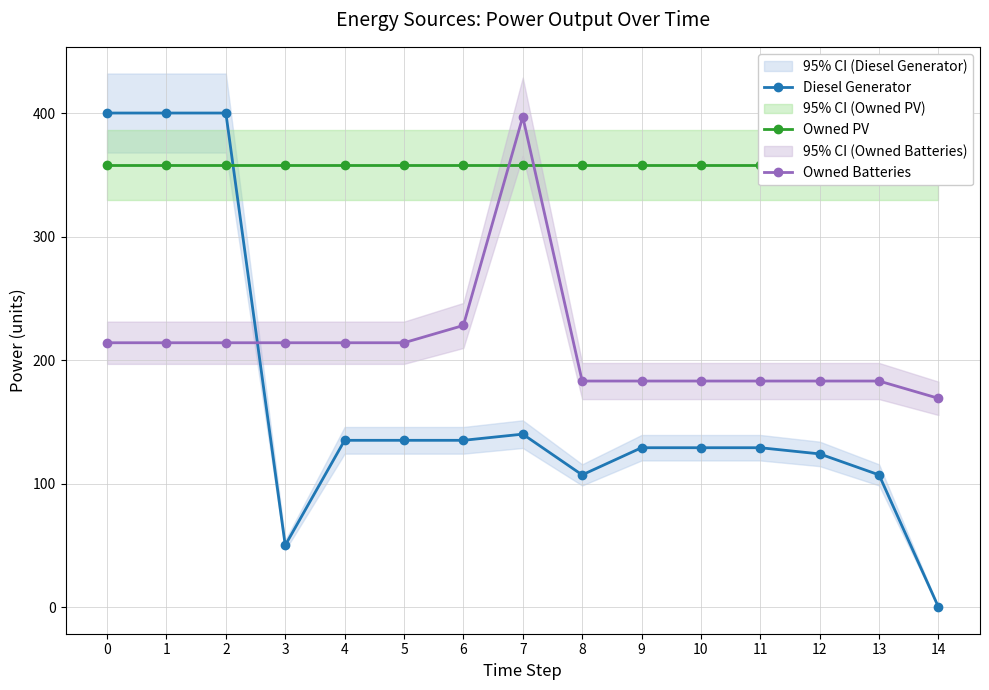

Rank the categories by Diesel Generator value from highest to lowest.

0, 1, 2, 7, 4, 5, 6, 9, 10, 11, 12, 8, 13, 3, 14